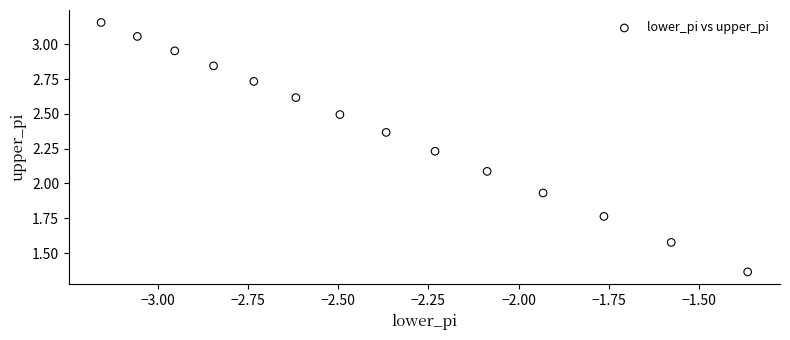

How many points are shown in the scatter plot?

14